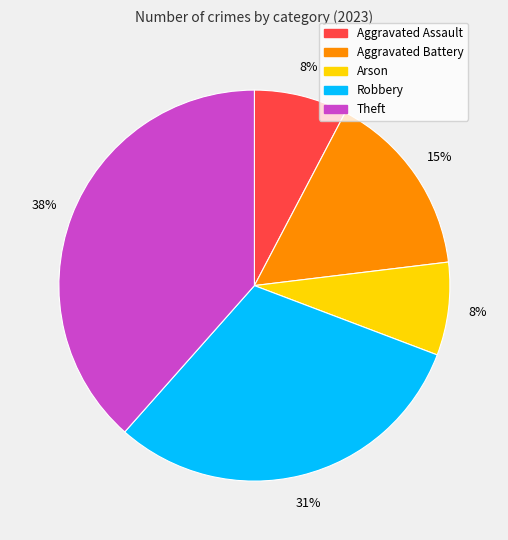

Is it true that Arson is 13% of the pie?

False